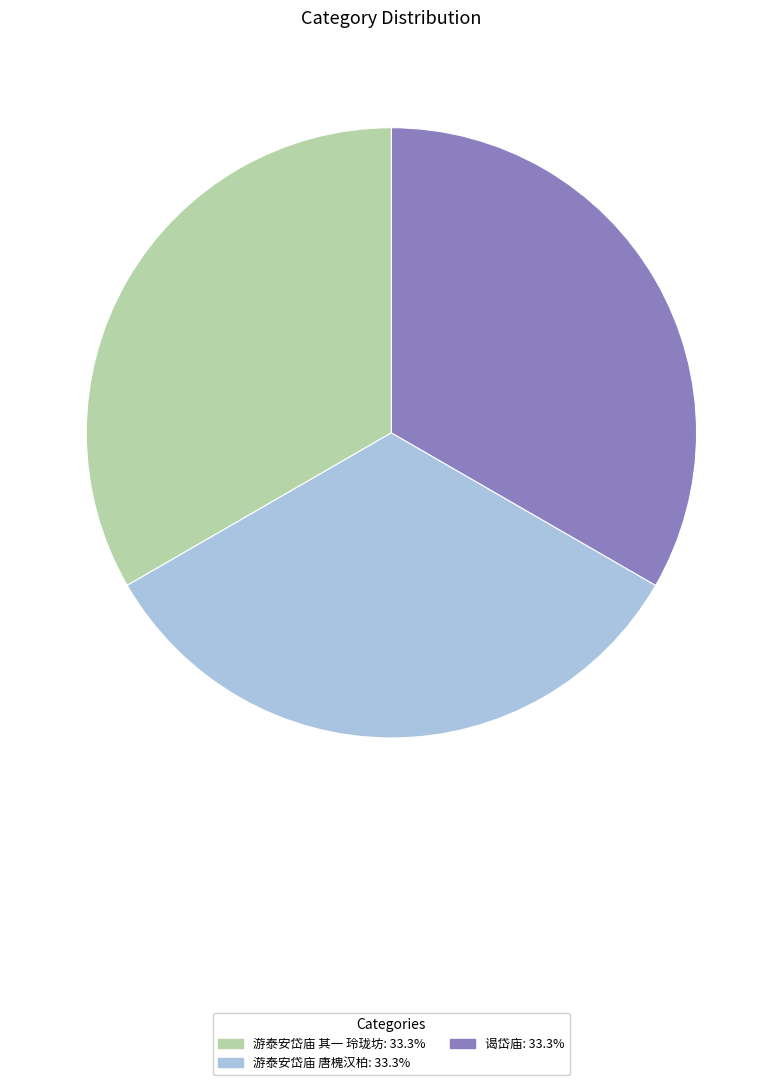

Do 谒岱庙 and 游泰安岱庙 唐槐汉柏 together represent more than half of the pie?

Yes